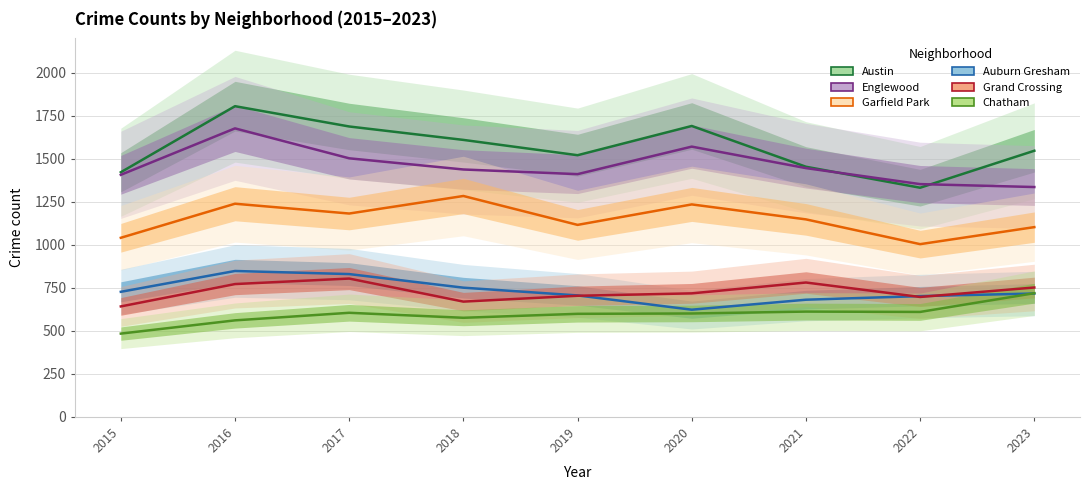

Read the Grand Crossing value at 2018.

670